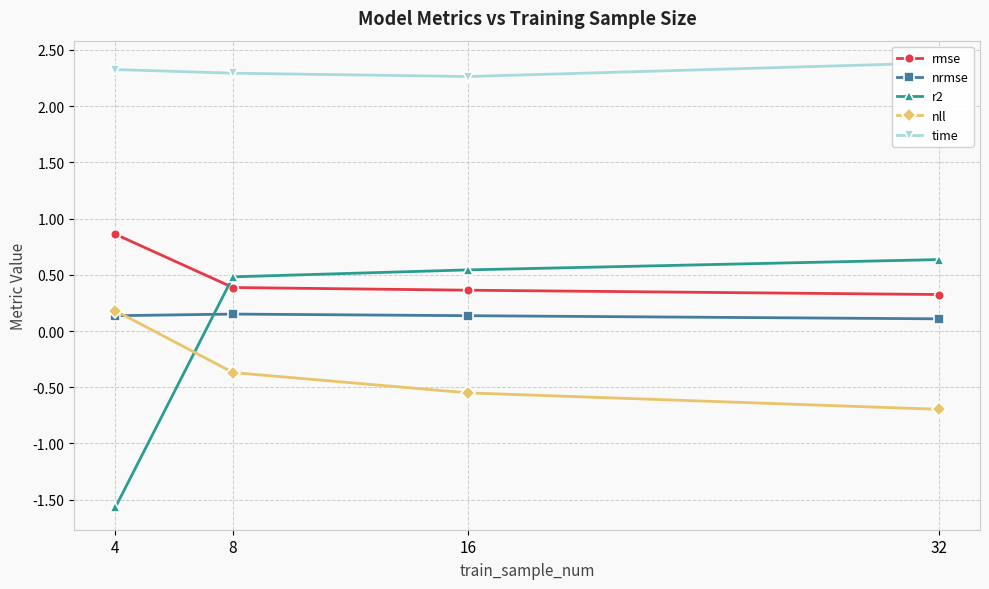

What is the value of the rmse point at the 2nd from the left?

0.4